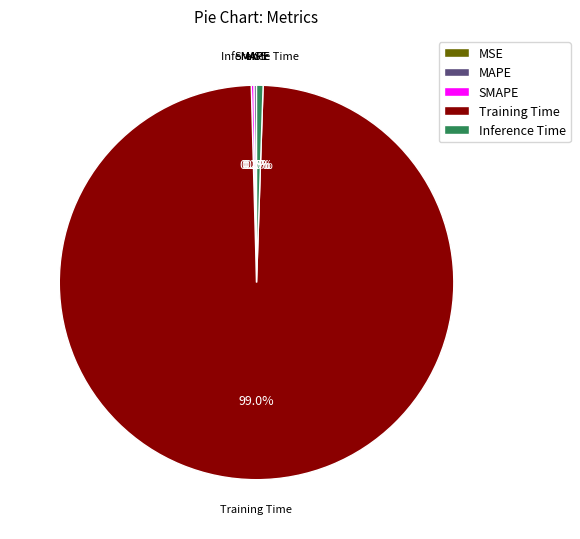

The Training Time slice represents 99% of the pie. True or false?

True